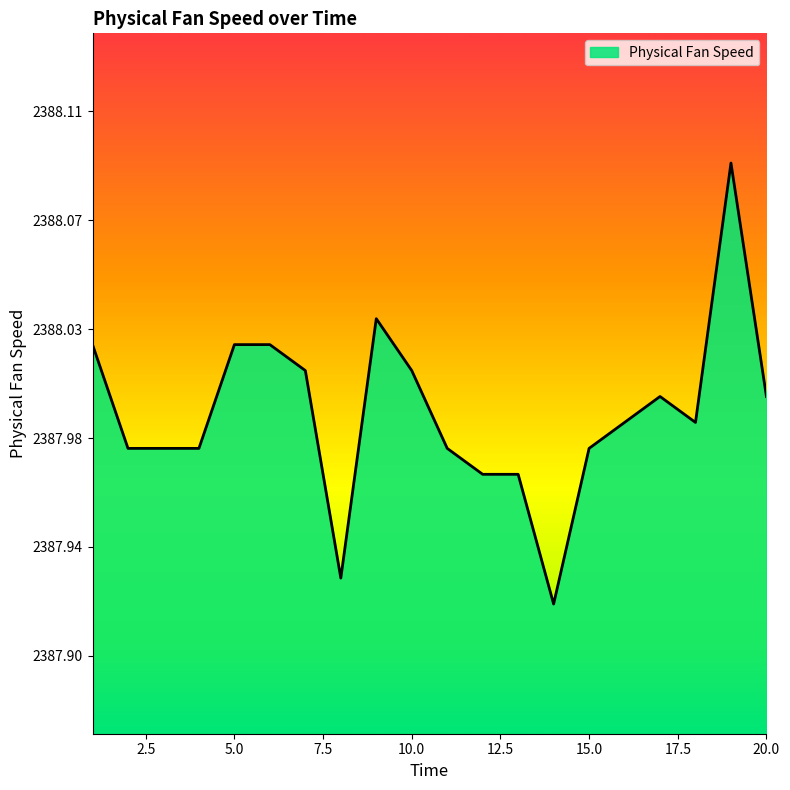

Does the chart have visible grid lines?

No